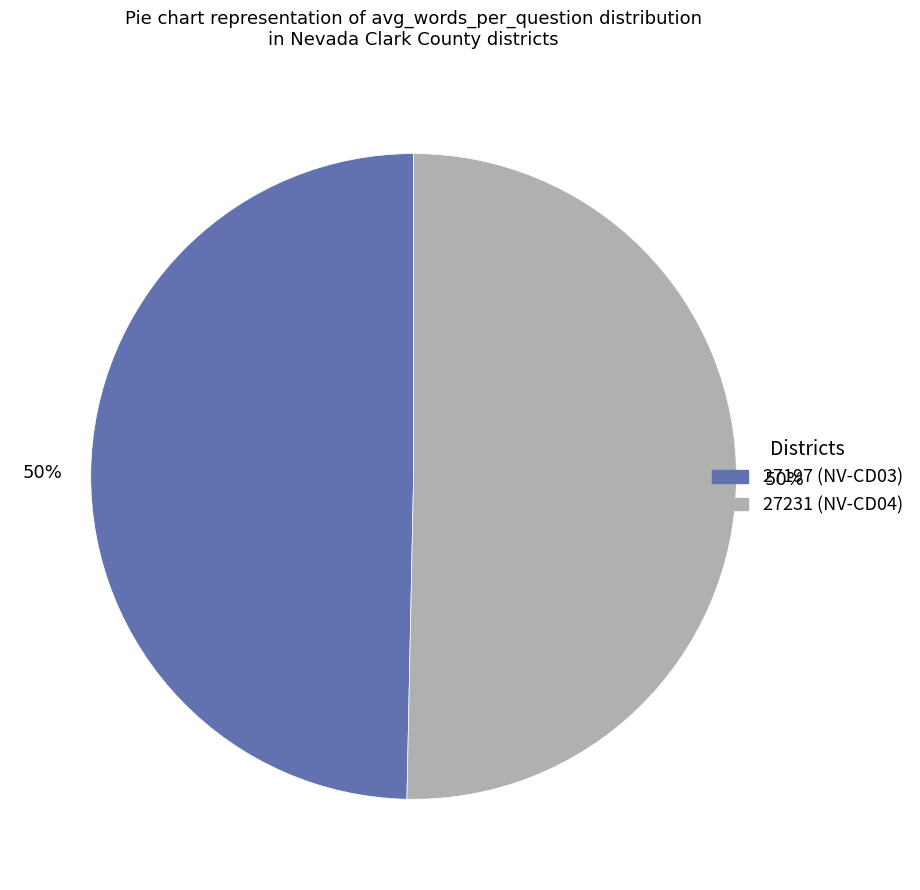

How many slices are in this pie chart?

2